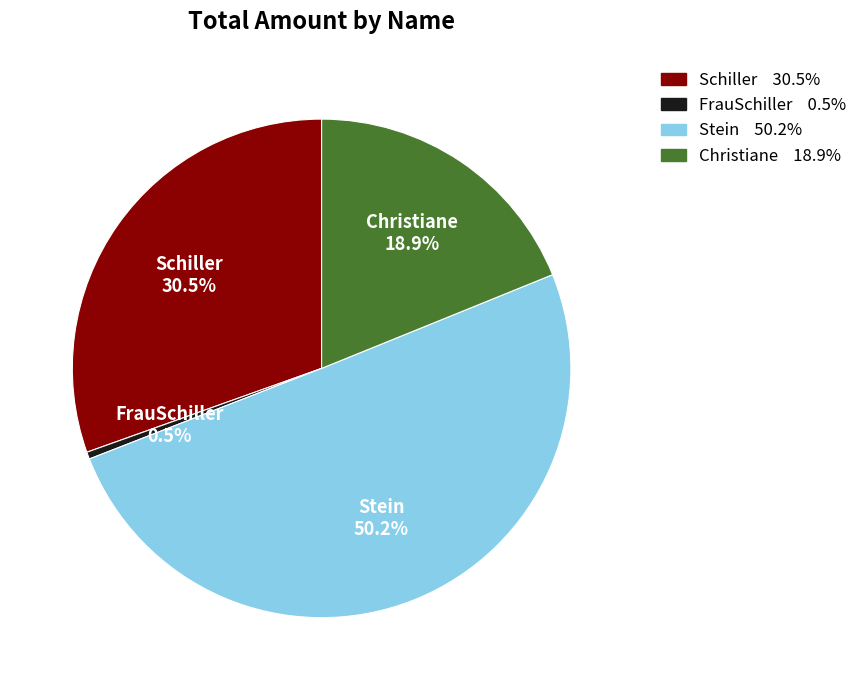

Rank the categories by value from lowest to highest.

FrauSchiller, Christiane, Schiller, Stein